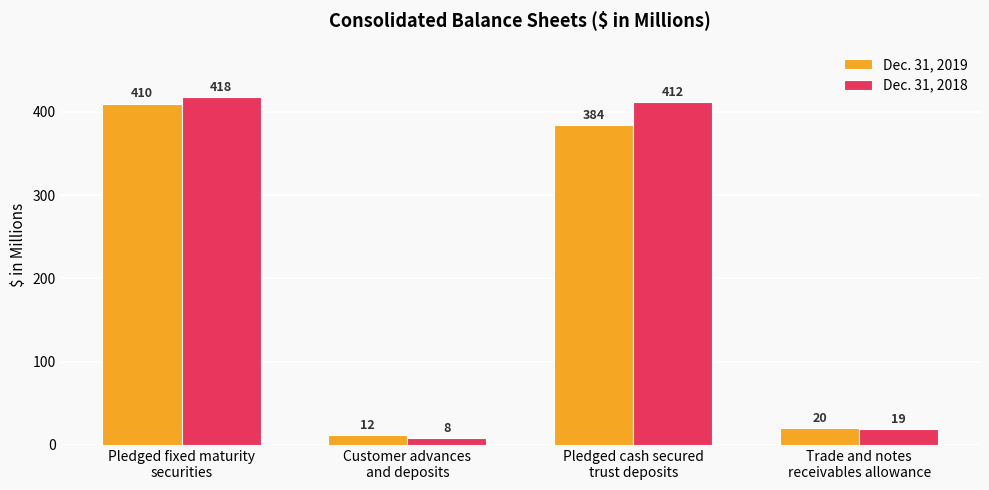

Where does the Dec. 31, 2019 series first go above 384?

Pledged fixed maturity
securities